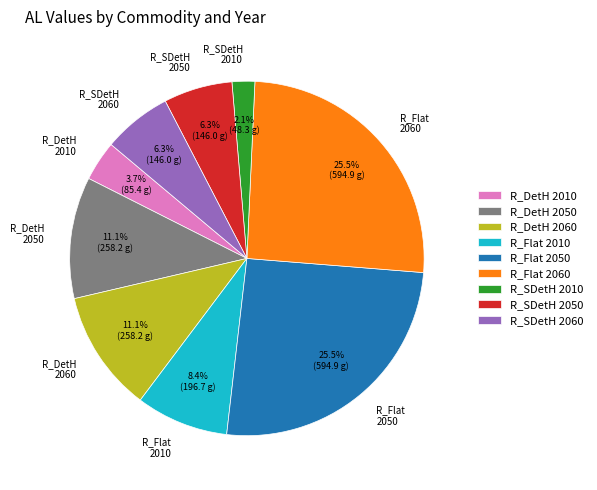

To the nearest percent, what is the combined percentage of R_DetH 2060 and R_DetH 2010?

15%